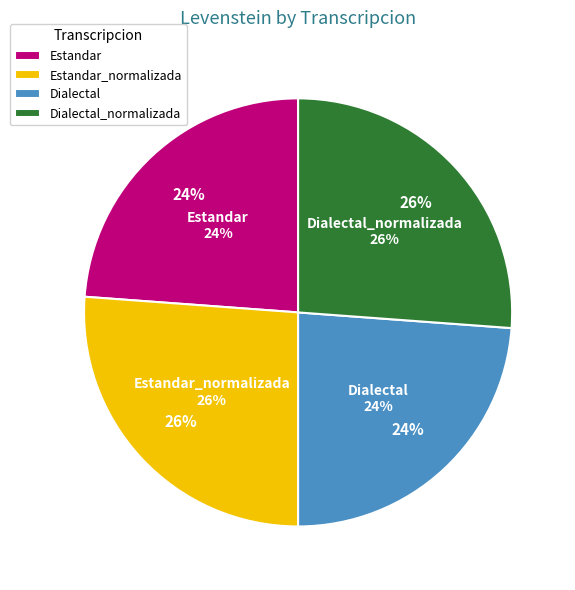

To the nearest percent, what percentage of the pie is Estandar_normalizada?

26%